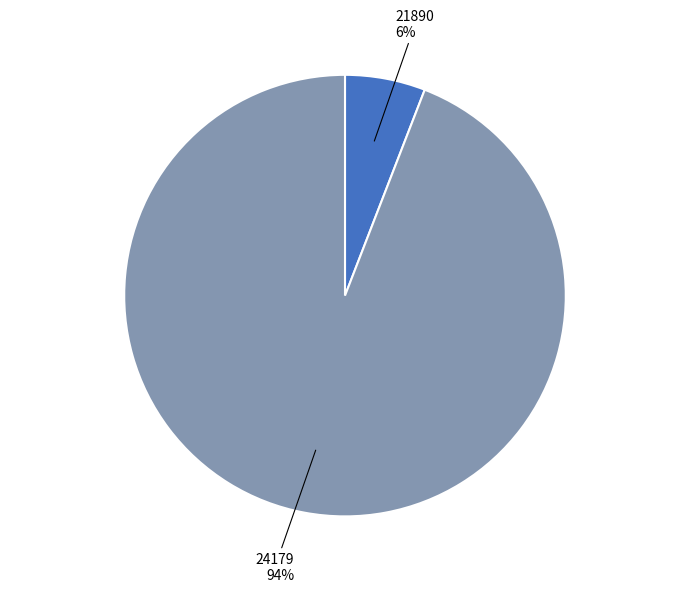

To the nearest percent, what is the difference between the largest and smallest slice percentages?

88%